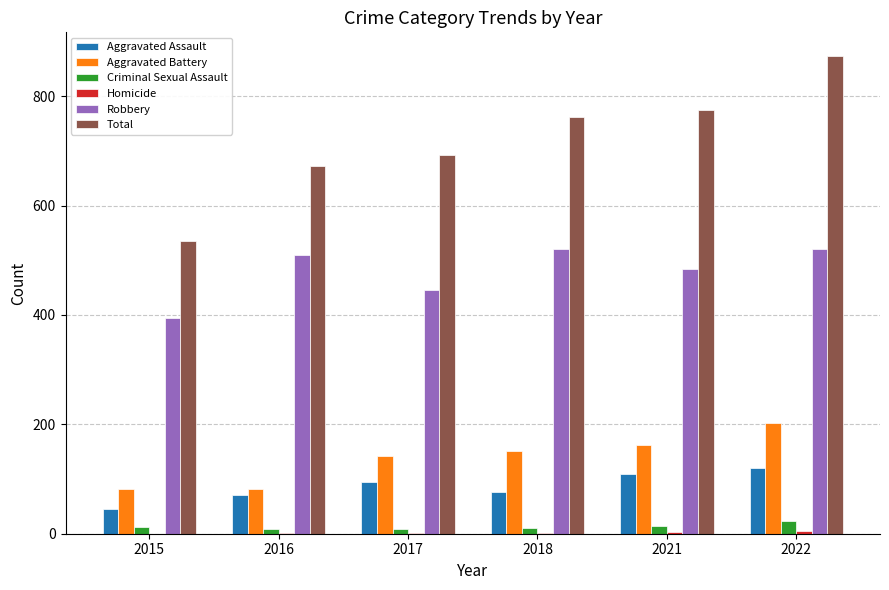

Between 2016 and 2018, which series saw the biggest shift?

Total